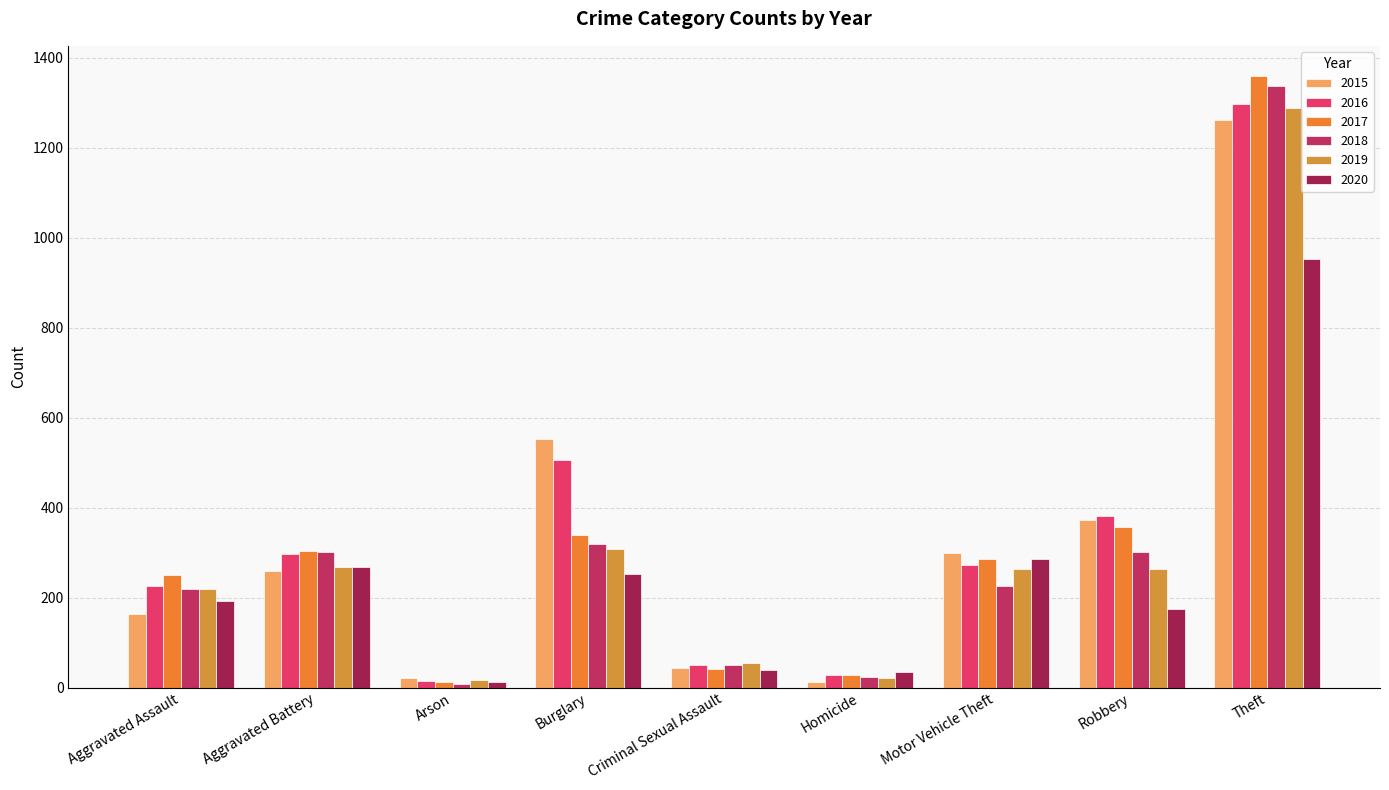

Reading left to right, extract all data points from this chart.

2015: Aggravated Assault=164	Aggravated Battery=260	Arson=22	Burglary=552	Criminal Sexual Assault=43	Homicide=13	Motor Vehicle Theft=299	Robbery=372	Theft=1263
2016: Aggravated Assault=225	Aggravated Battery=298	Arson=14	Burglary=505	Criminal Sexual Assault=51	Homicide=28	Motor Vehicle Theft=272	Robbery=381	Theft=1297
2017: Aggravated Assault=251	Aggravated Battery=303	Arson=12	Burglary=339	Criminal Sexual Assault=41	Homicide=27	Motor Vehicle Theft=285	Robbery=356	Theft=1359
2018: Aggravated Assault=220	Aggravated Battery=302	Arson=8	Burglary=319	Criminal Sexual Assault=51	Homicide=23	Motor Vehicle Theft=225	Robbery=302	Theft=1337
2019: Aggravated Assault=220	Aggravated Battery=267	Arson=16	Burglary=308	Criminal Sexual Assault=54	Homicide=21	Motor Vehicle Theft=263	Robbery=264	Theft=1288
2020: Aggravated Assault=192	Aggravated Battery=269	Arson=12	Burglary=252	Criminal Sexual Assault=38	Homicide=34	Motor Vehicle Theft=287	Robbery=174	Theft=954